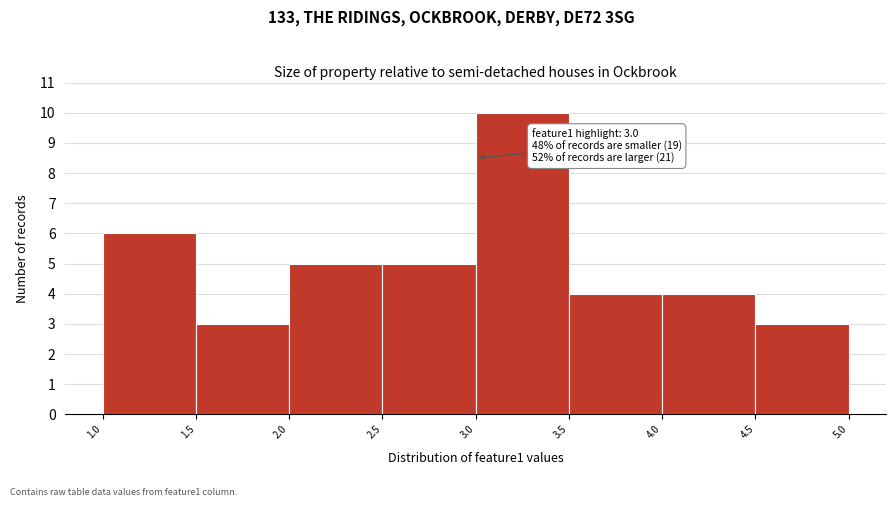

Over which range of the x-axis is the bar tallest?

3.0 to 3.5